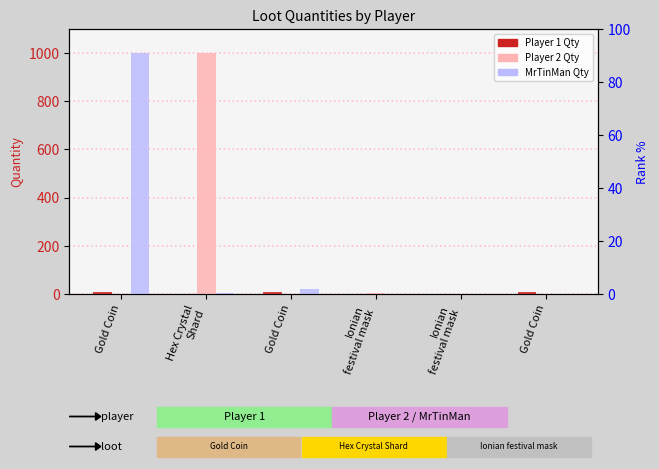

What is the label of the 3rd bar from the left?

Gold Coin